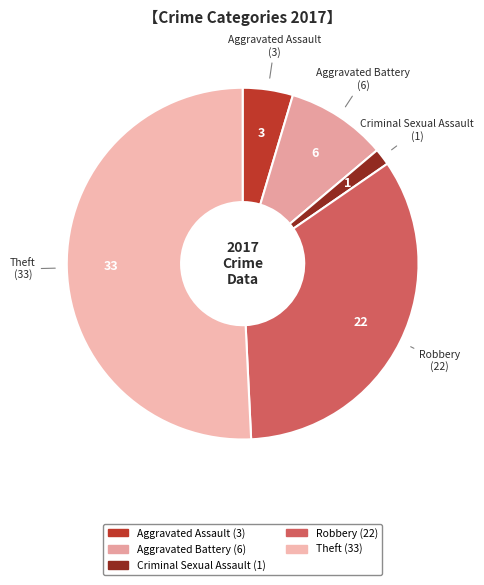

How many segments does this pie chart have?

5